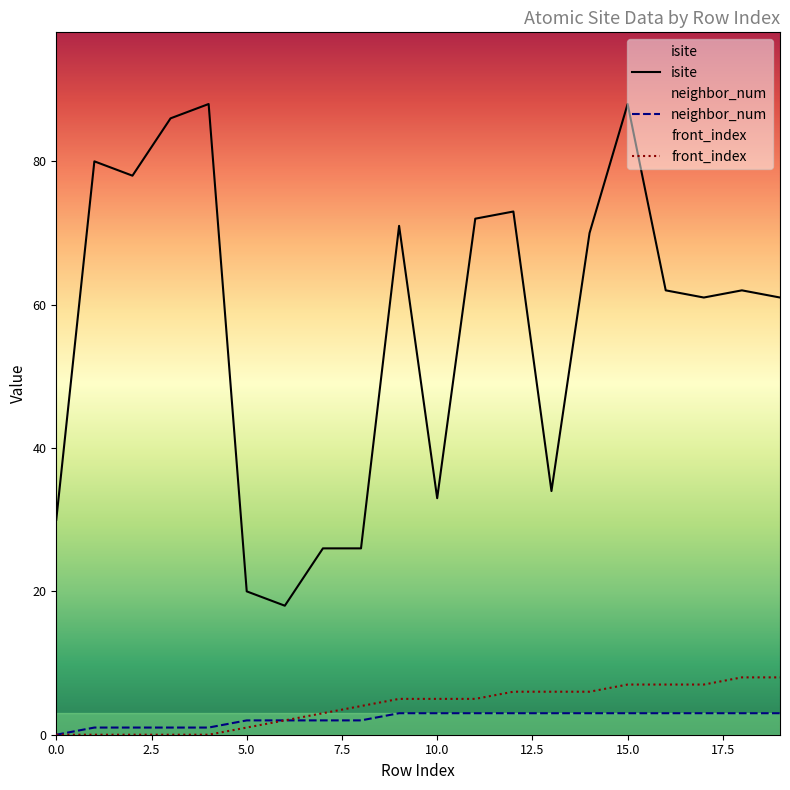

At which category is the sum across all series the highest?

15.0